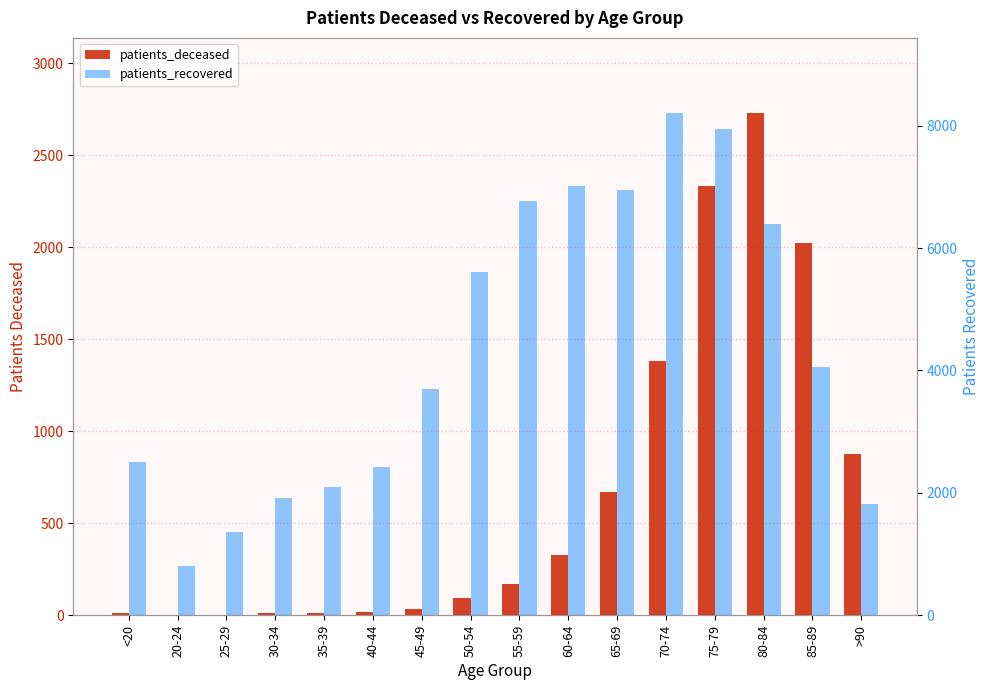

Which series has the largest total across all categories?

patients_recovered